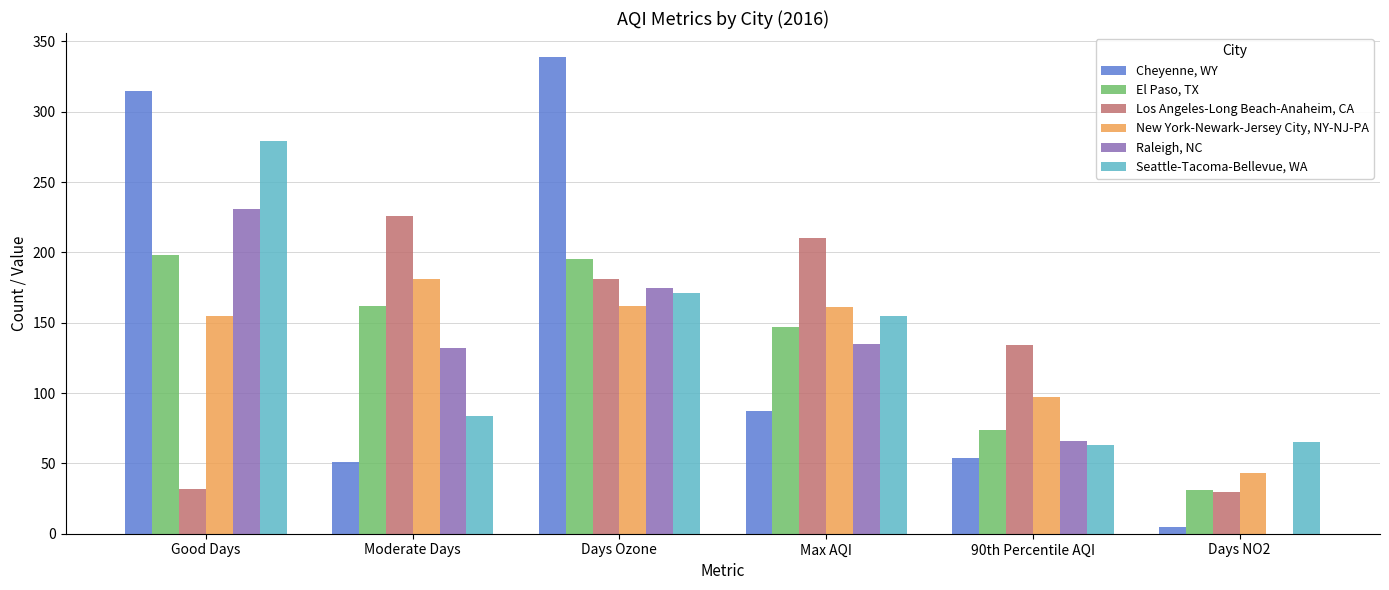

What value does the El Paso, TX series have at 90th Percentile AQI, to the nearest 5?

75